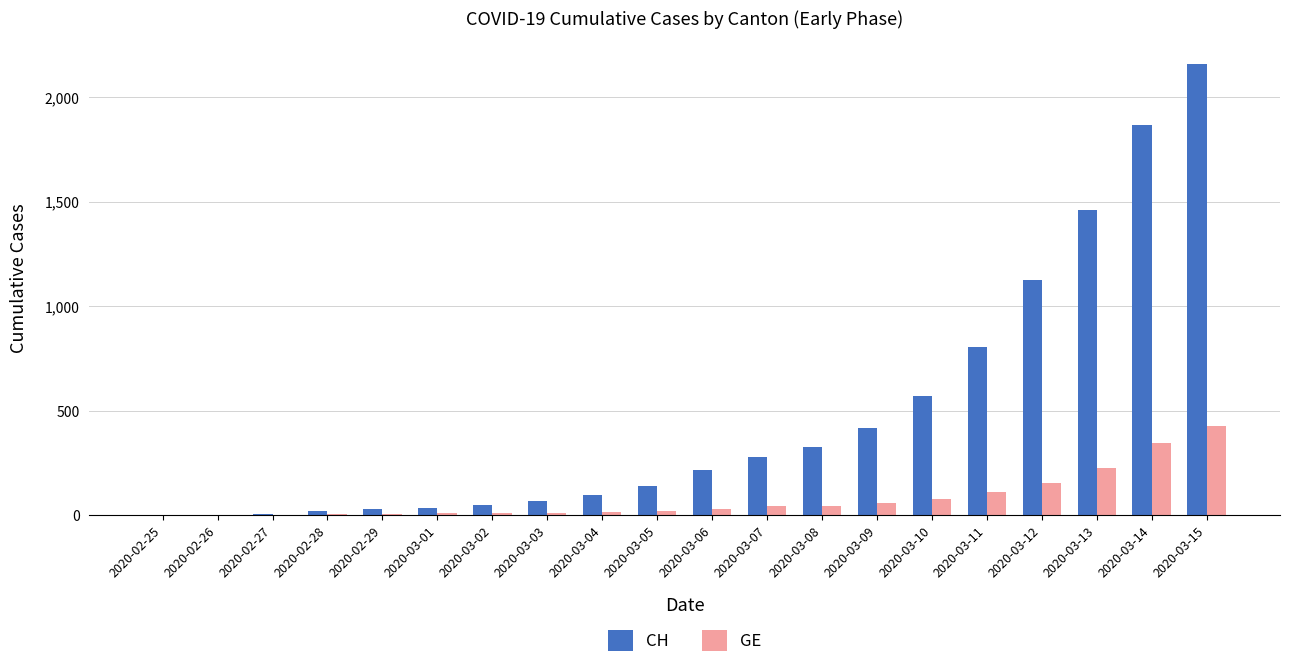

How many groups of bars are there?

20